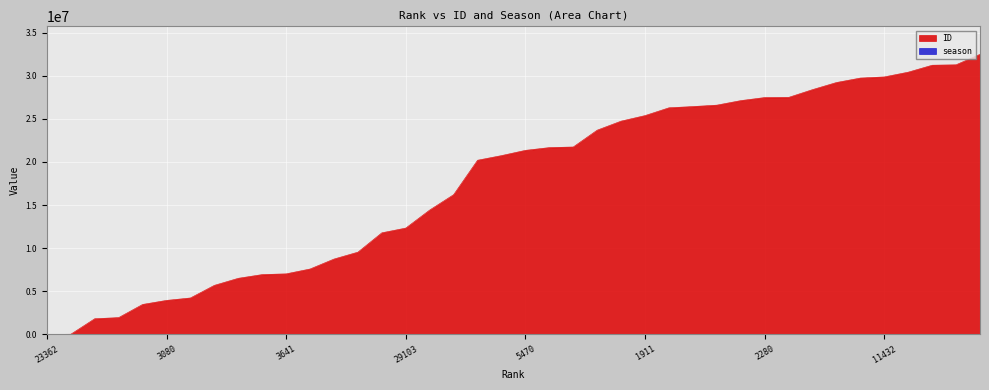

Where is the first local minimum for season?

4149